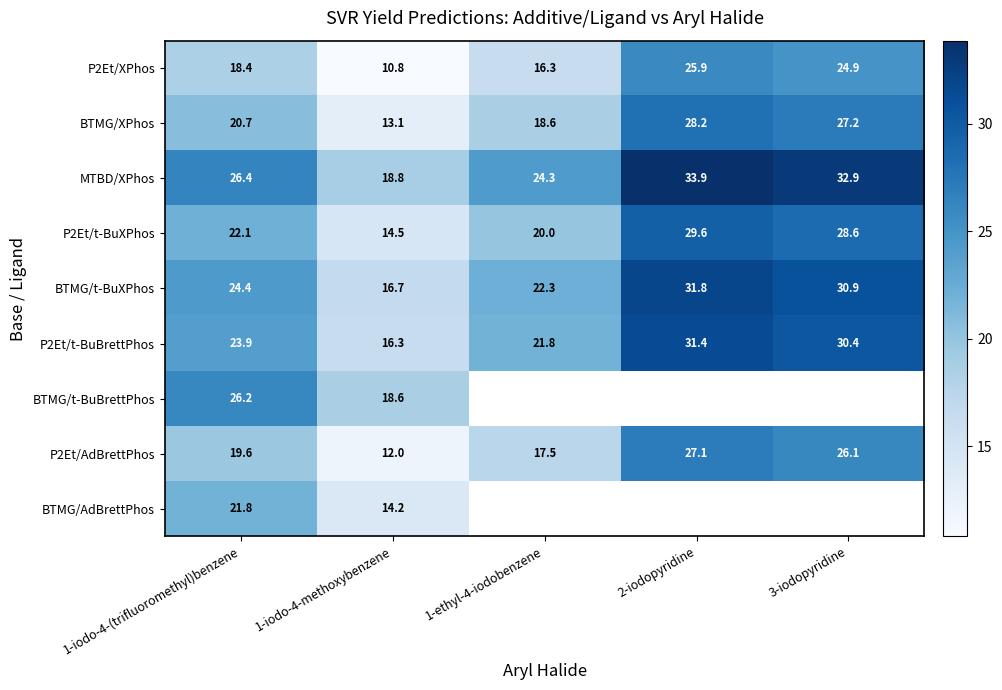

What is the difference between the highest and lowest values at 1-iodo-4-methoxybenzene?

8.0